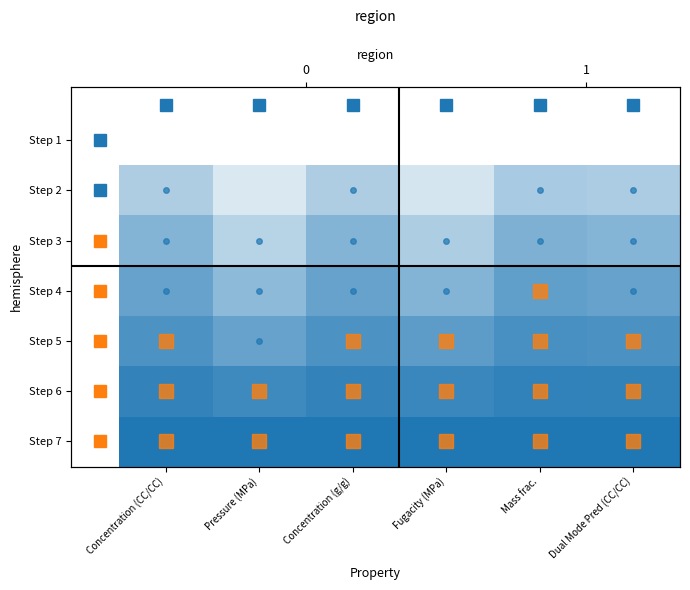

What is the difference between the highest and lowest values at Concentration (g/g)?

1.0